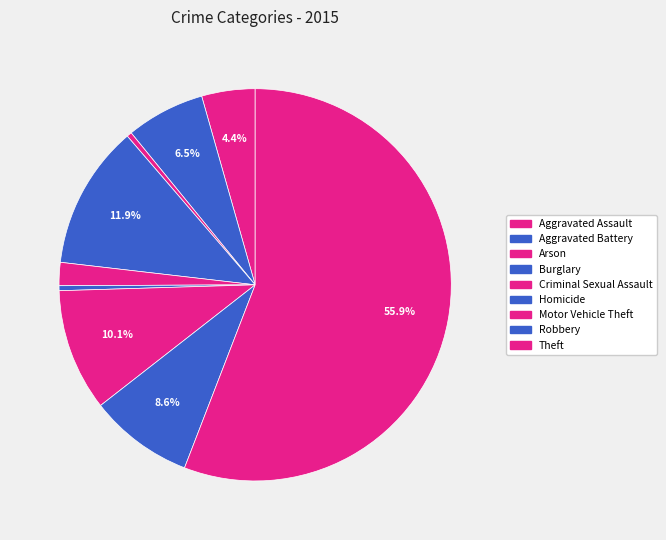

How many segments does this pie chart have?

9